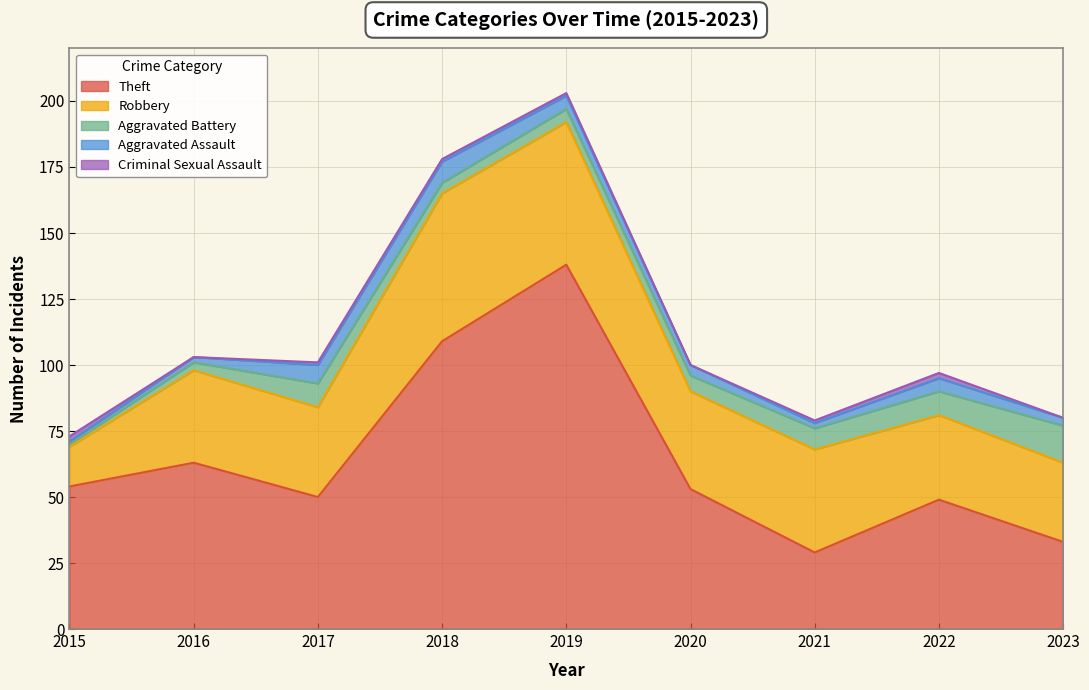

At 2020, list the series in order from smallest to largest.

Criminal Sexual Assault, Aggravated Assault, Aggravated Battery, Robbery, Theft